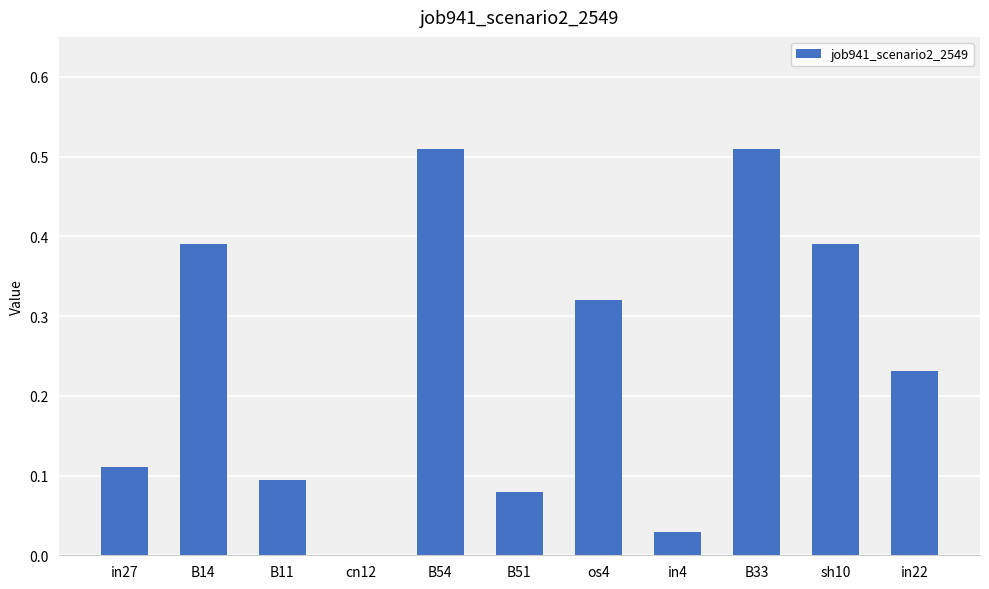

How many data points are above 0?

10